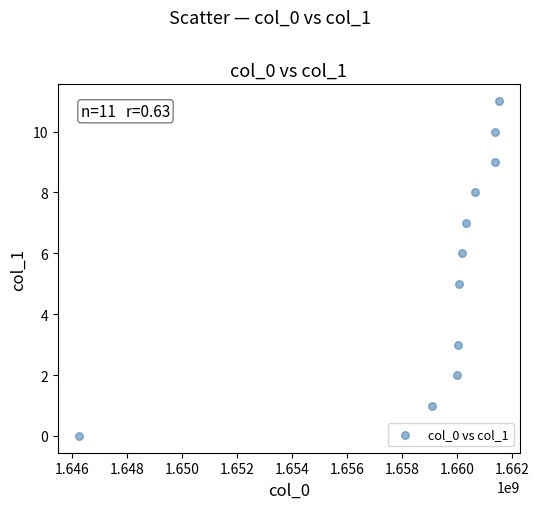

What is the average X value?

1659177348